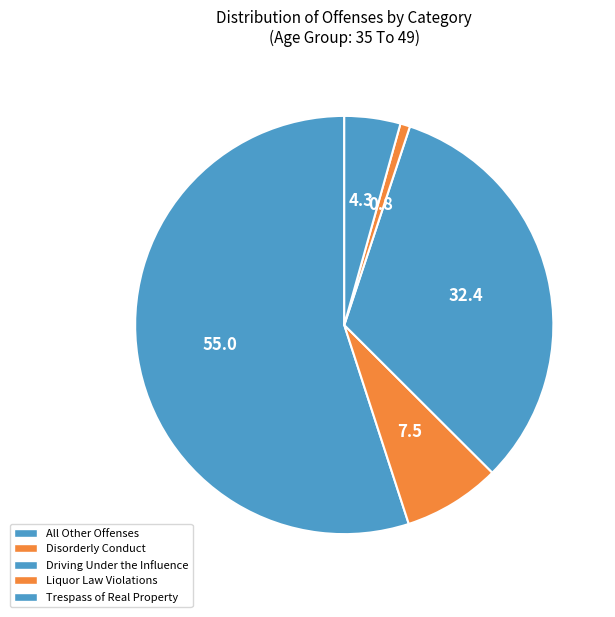

To the nearest percent, what portion does Liquor Law Violations represent?

1%